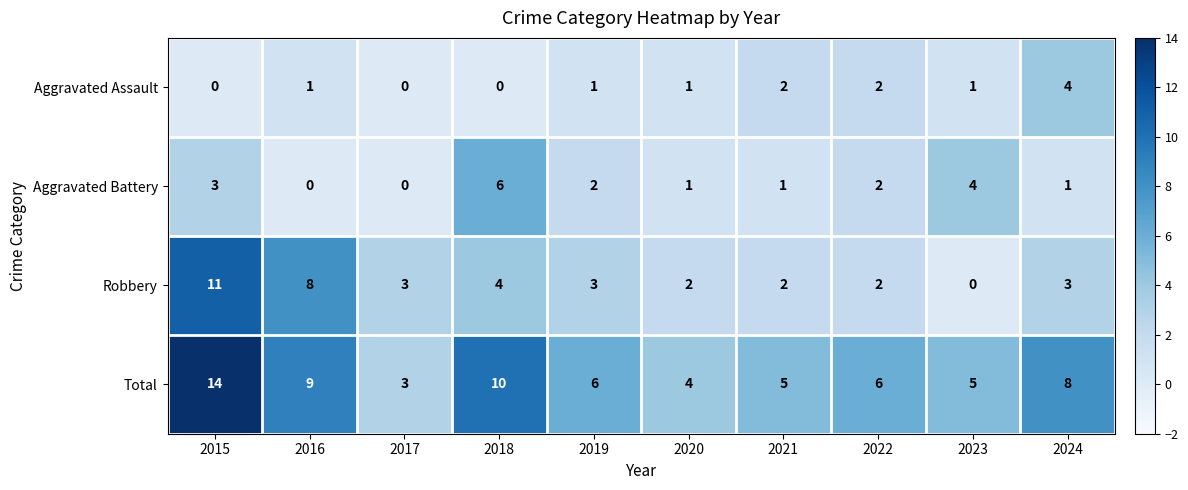

How many distinct data groups are displayed?

4